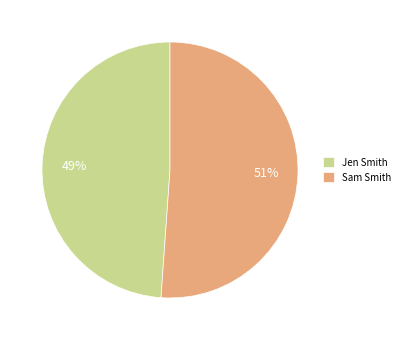

Combined, do Jen Smith and Sam Smith account for over 50%?

Yes